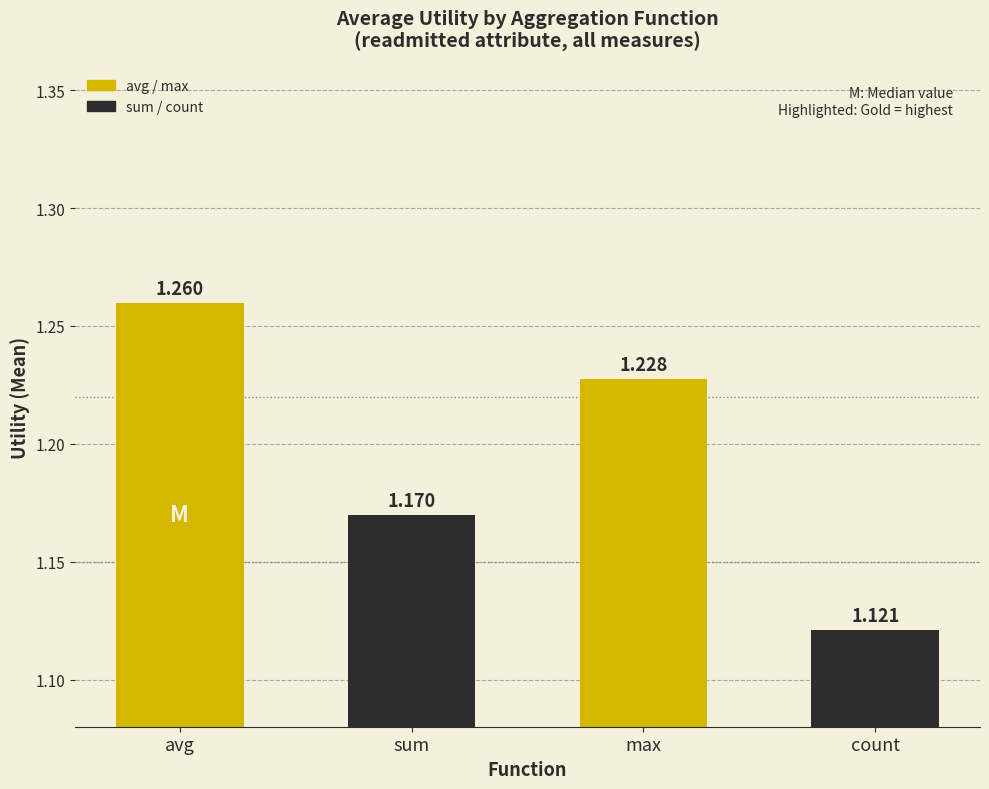

Between count and sum, which is larger?

sum